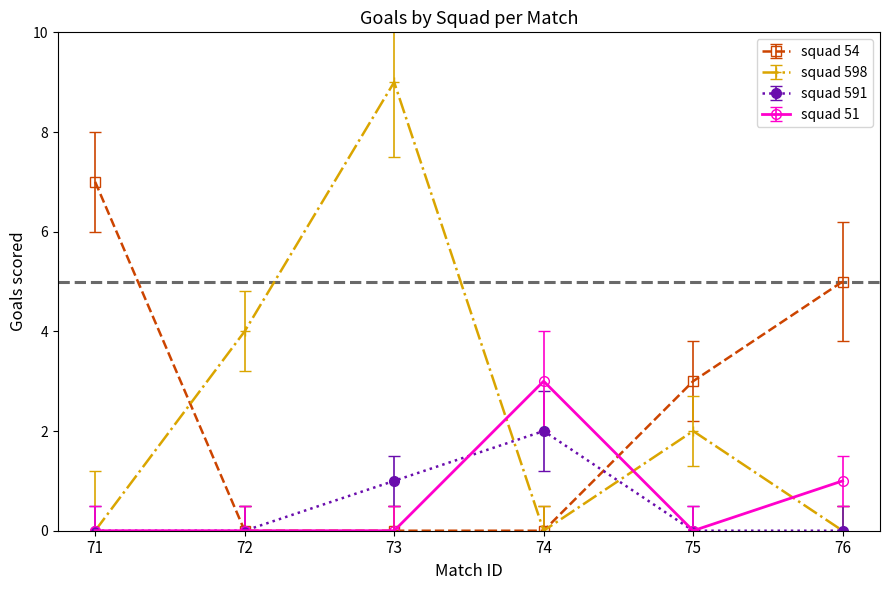

The value of squad 591 at 74 is 3. True or false?

False